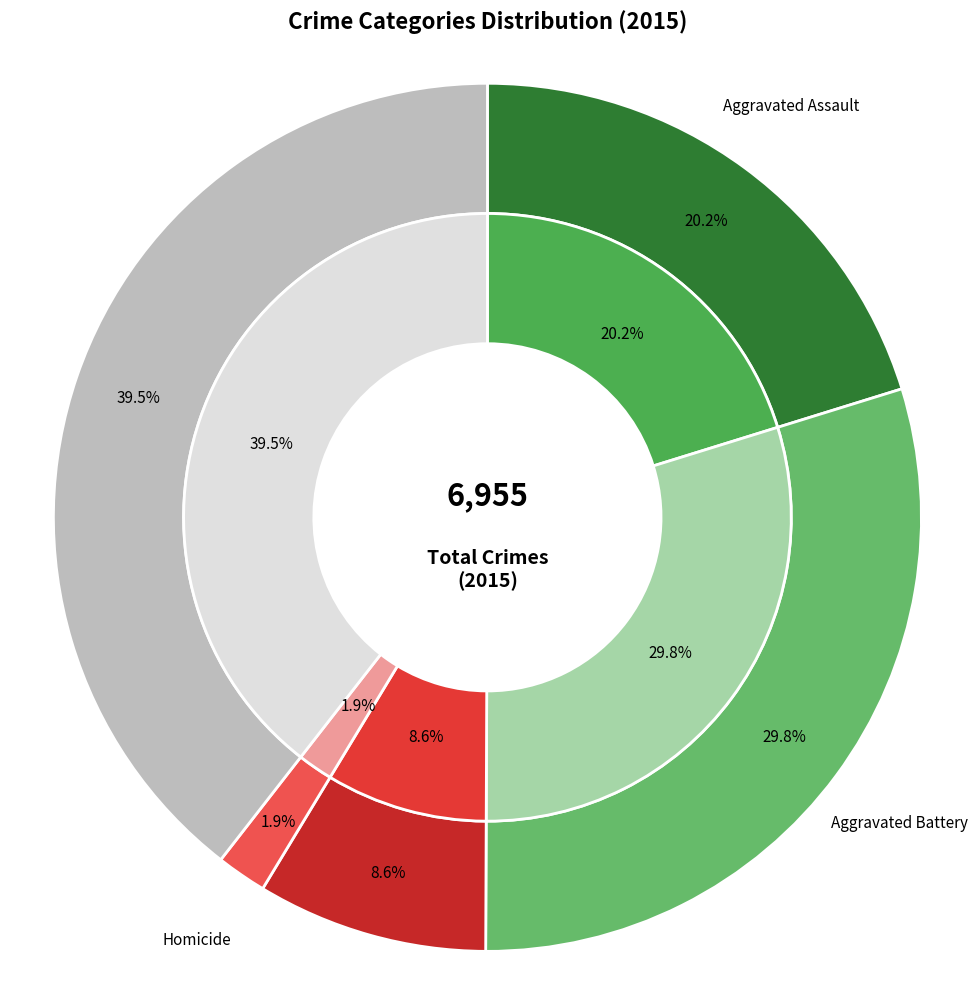

To the nearest percent, what percentage of the pie is Criminal Sexual Assault?

9%